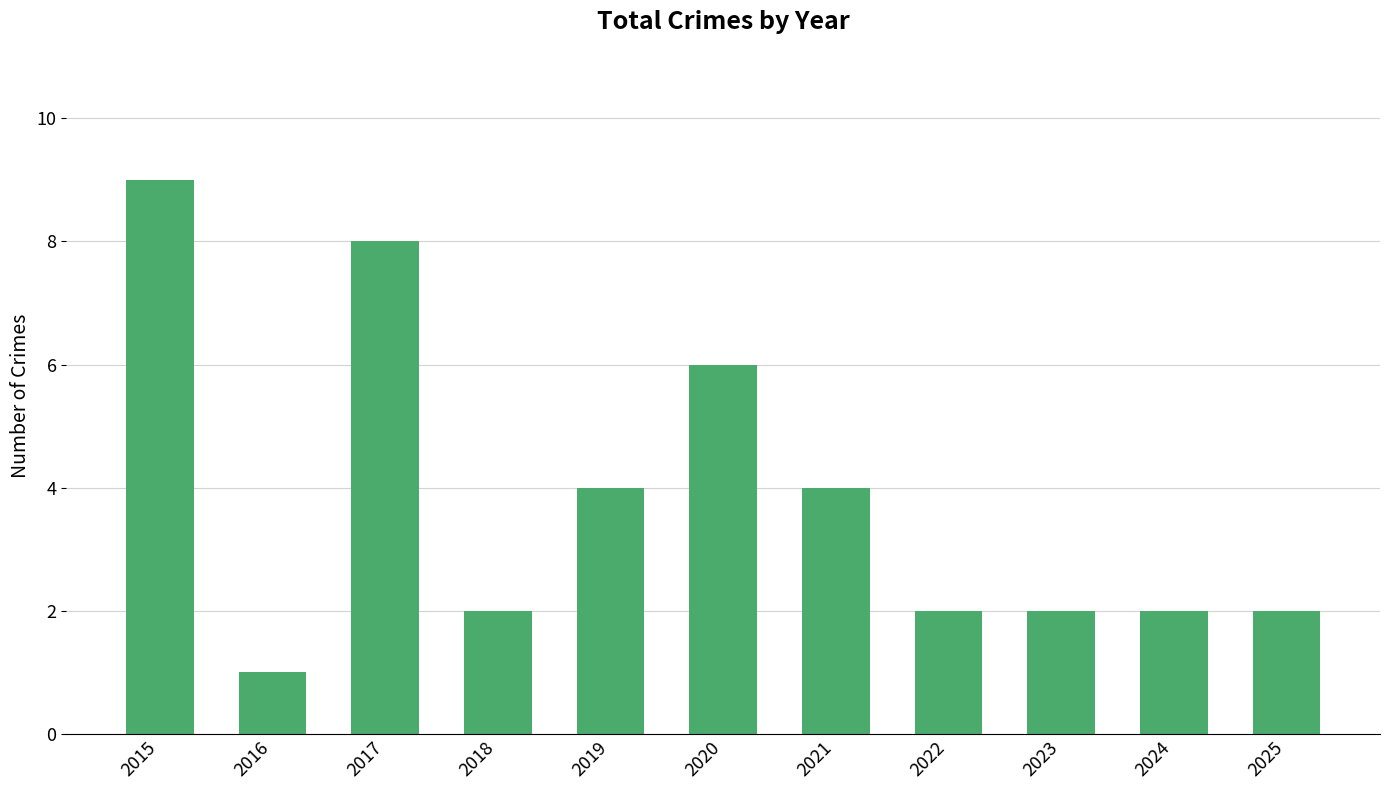

What is the change in value from 2015 to 2018?

-7